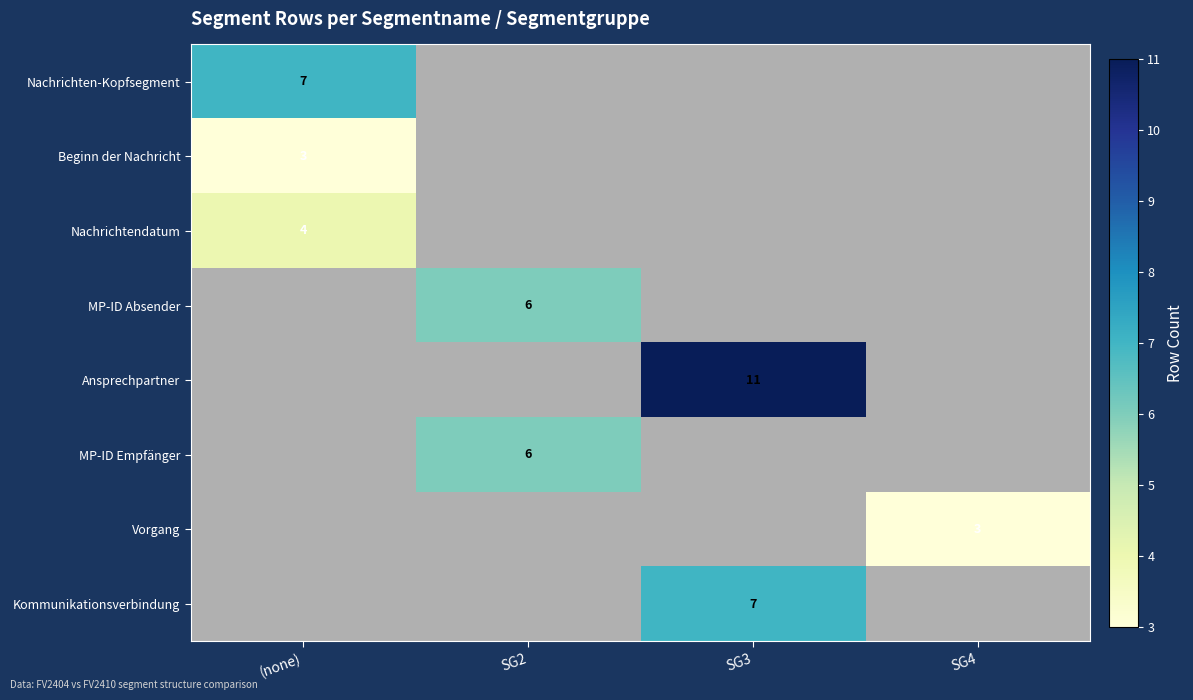

How many series are shown in this chart?

8